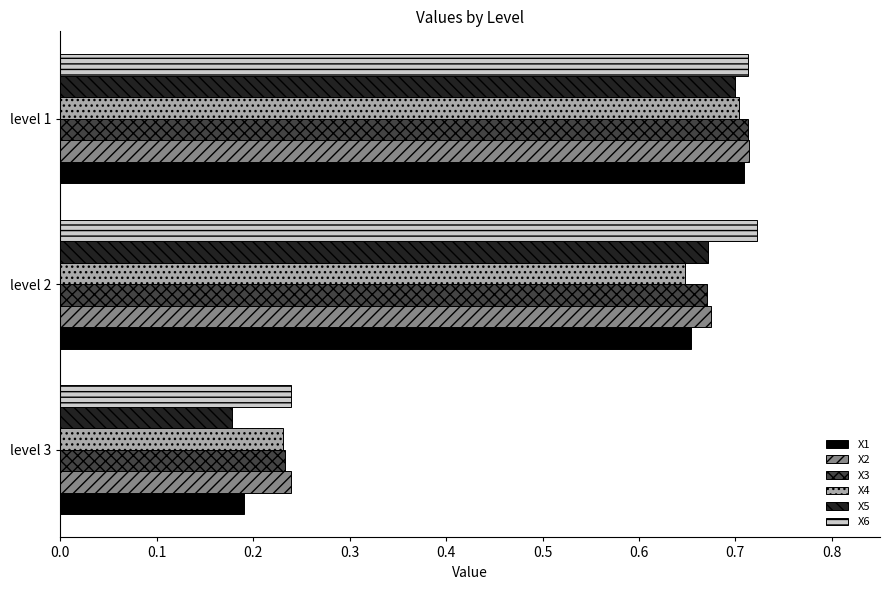

Which series has the largest range (max minus min)?

X5